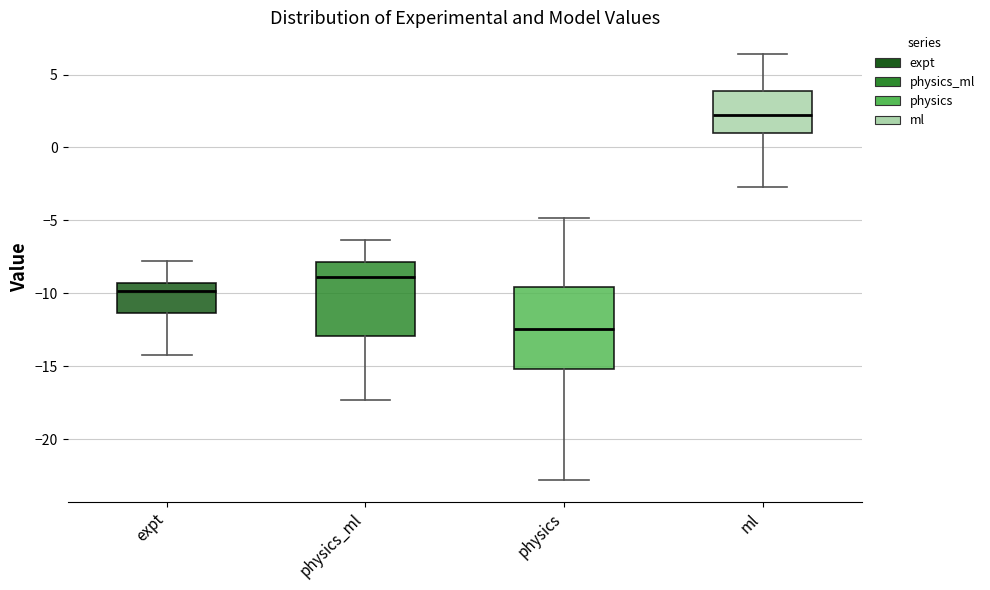

Reading left to right, transcribe this box plot: for each box, give where its median line is, the range the box spans, and where its two whiskers end, as read against the y-axis. The values are not printed on the chart, so give them approximately, as read against the axis.

expt: median -10.0, box -11.5 to -9.5, whiskers -14.0 to -8.0
physics_ml: median -9.0, box -13.0 to -8.0, whiskers -17.5 to -6.5
physics: median -12.5, box -15.0 to -9.5, whiskers -23.0 to -5.0
ml: median 2.0, box 1.0 to 4.0, whiskers -2.5 to 6.5